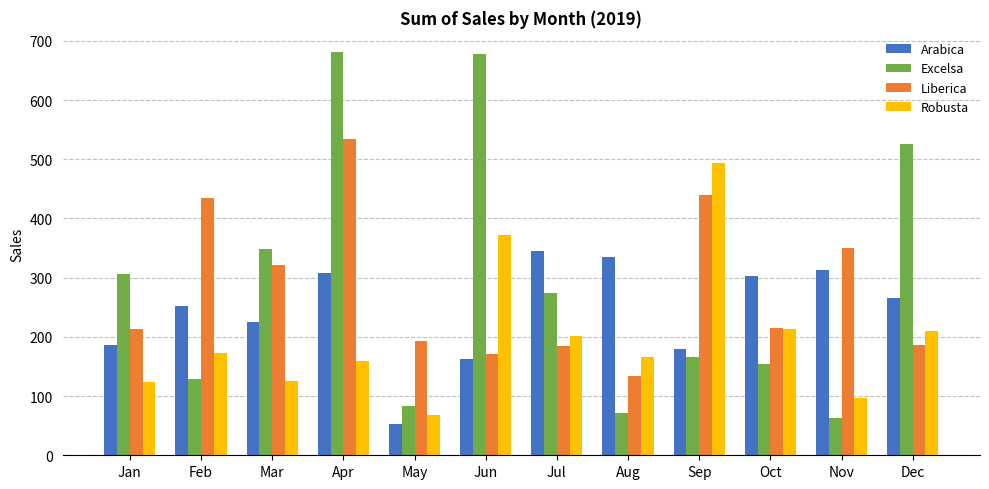

What is the highest value of the Liberica series?

533.7